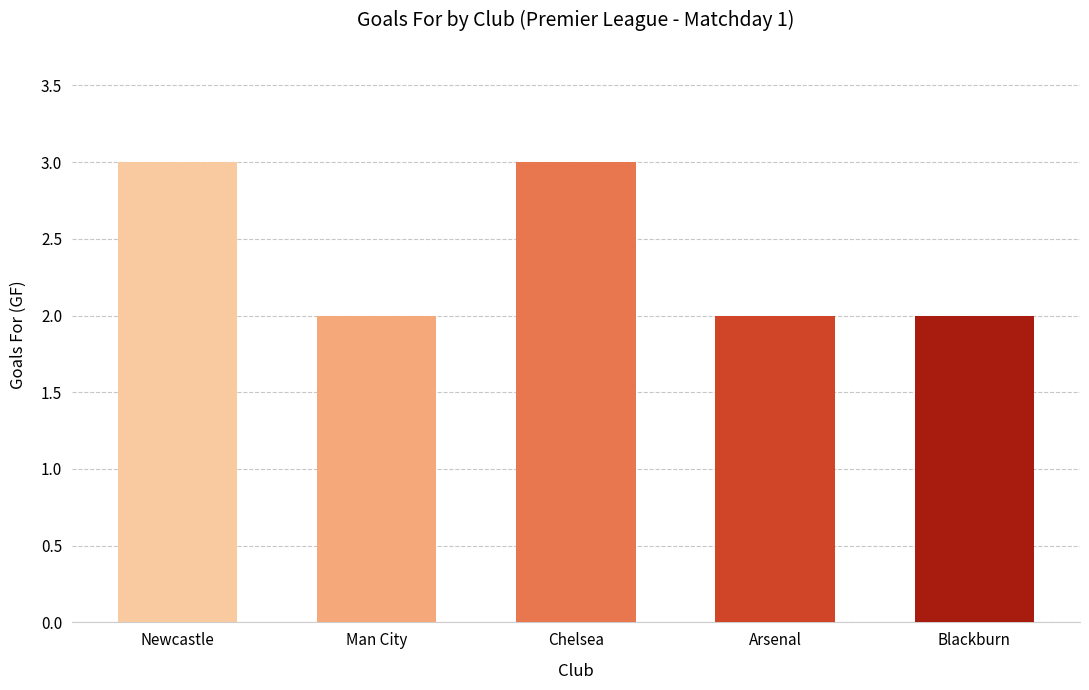

What position from the right is Arsenal?

2